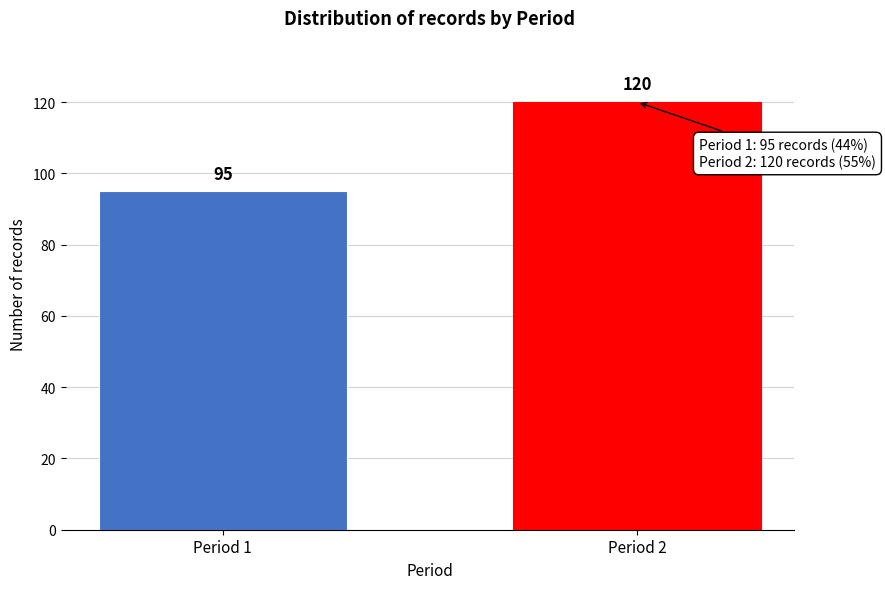

Reading right to left, what are all the values shown in this chart?

Period 2=120	Period 1=95